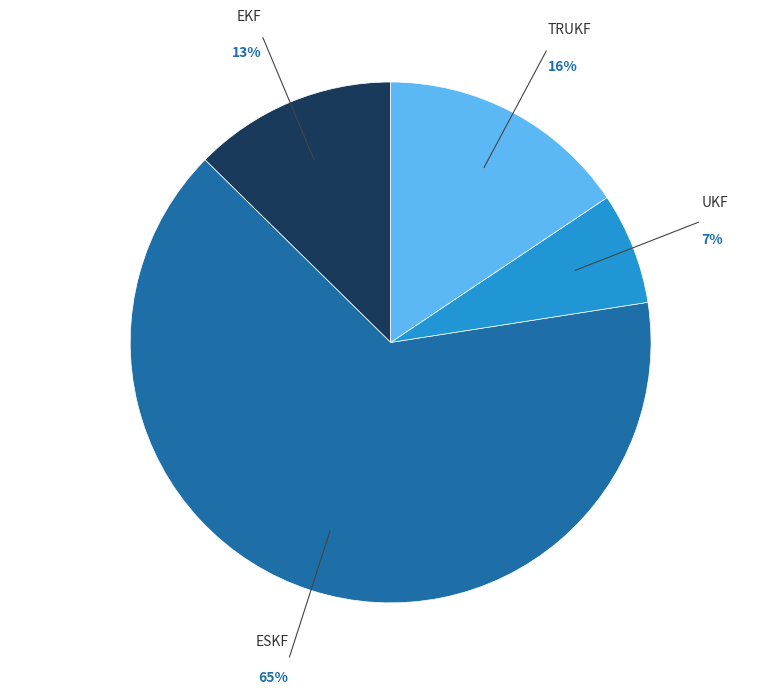

Does any single category account for the majority?

Yes